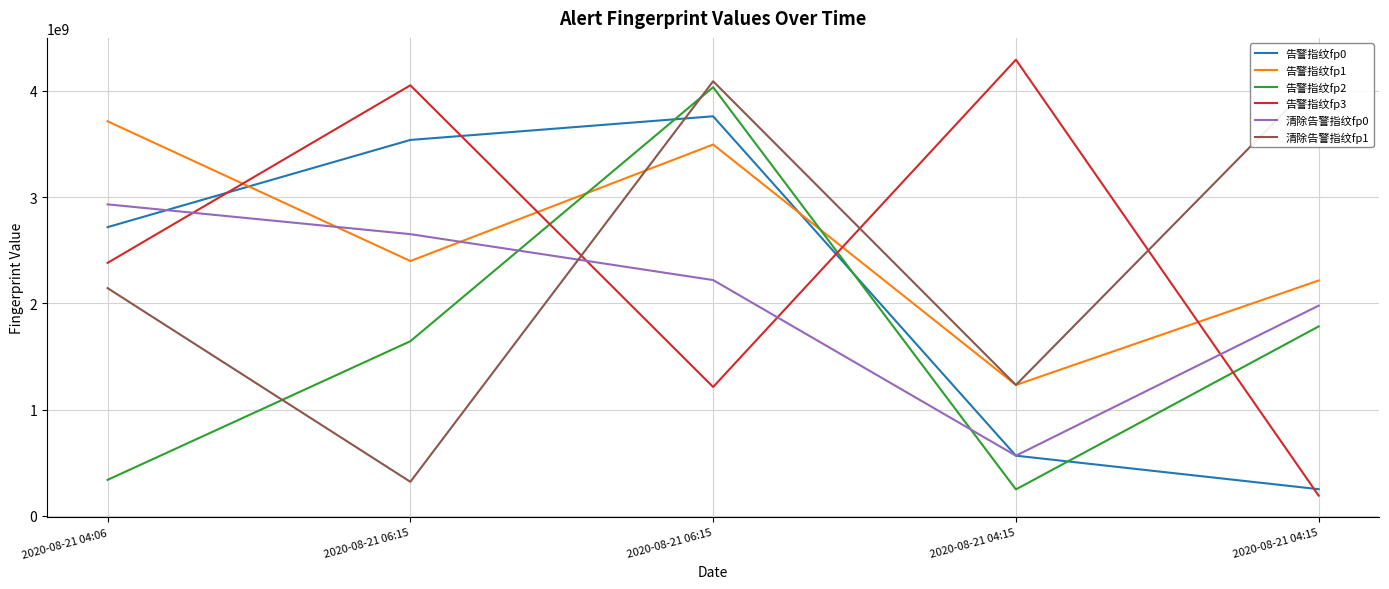

At 2020-08-21 04:15, list the series in order from largest to smallest.

告警指纹fp3, 告警指纹fp1, 清除告警指纹fp1, 告警指纹fp0, 清除告警指纹fp0, 告警指纹fp2